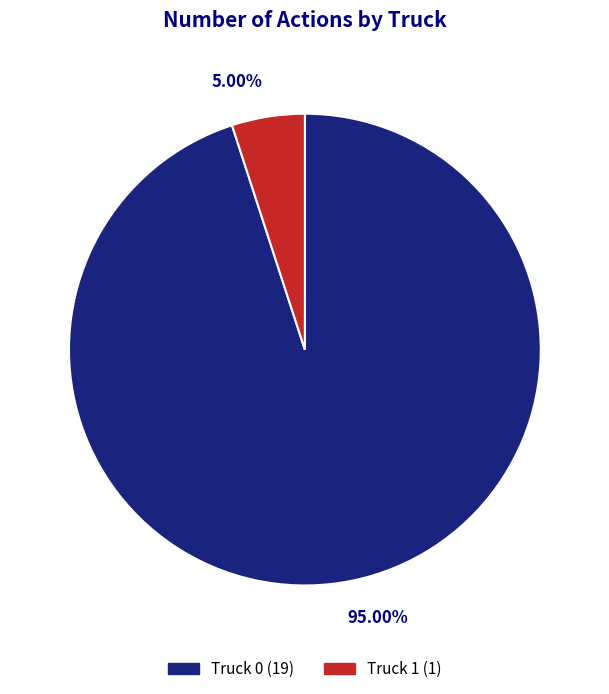

Is it true that Truck 1 is 1% of the pie?

False